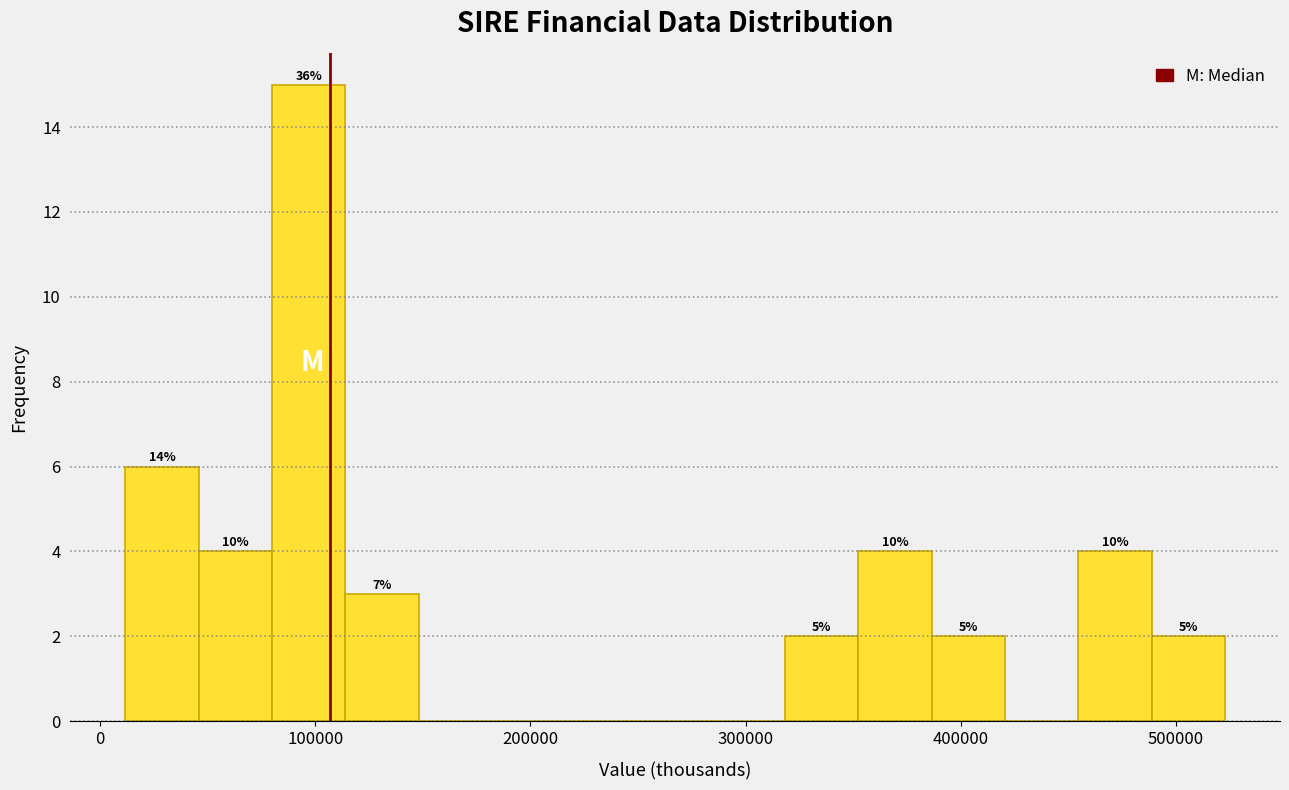

Around what value on the x-axis is the tallest bar? Give the approximate position of its centre, as read against the axis.

100000